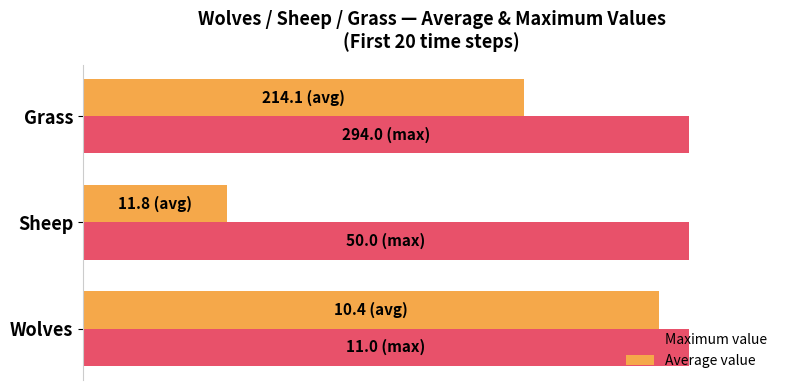

What are all the series names shown in the legend?

Maximum value, Average value